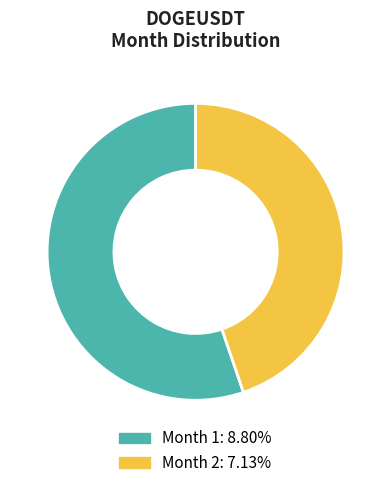

Is there a majority slice in this chart?

Yes